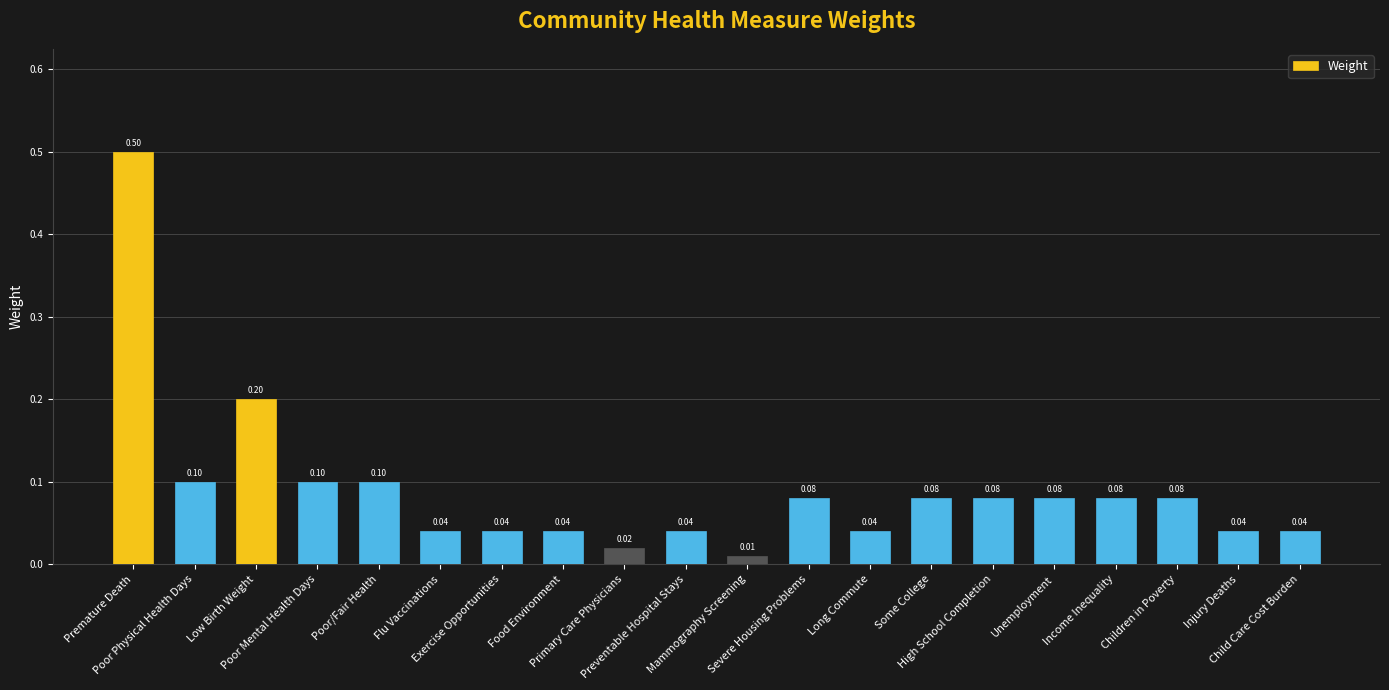

What is the label of the 15th bar from the right?

Flu Vaccinations